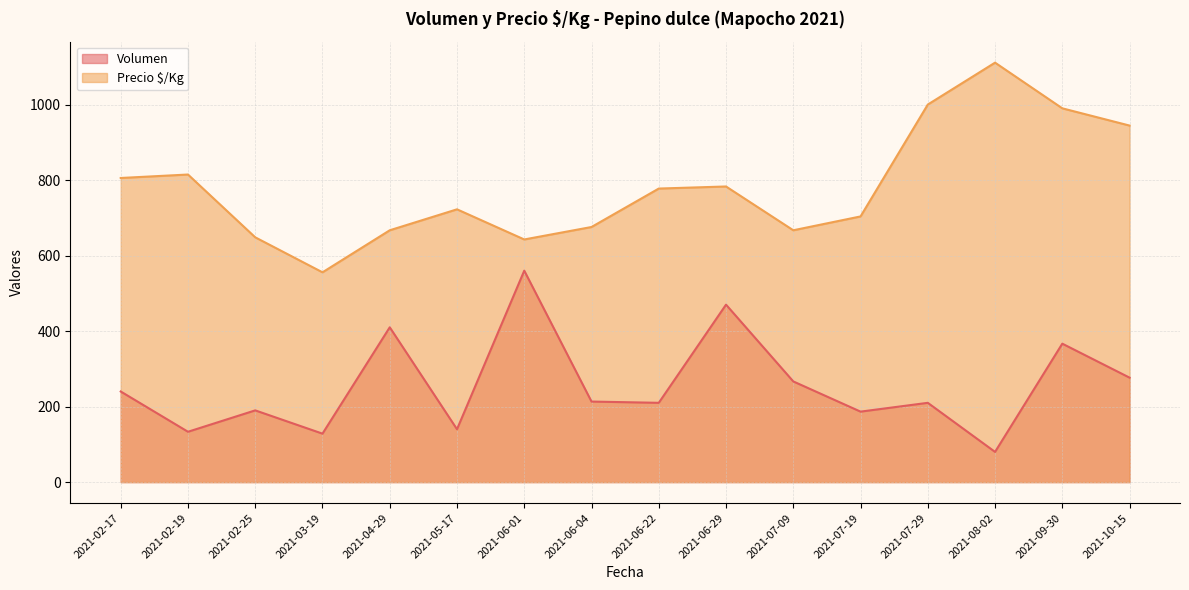

True or false: Volumen and Precio $/Kg intersect in this chart.

False